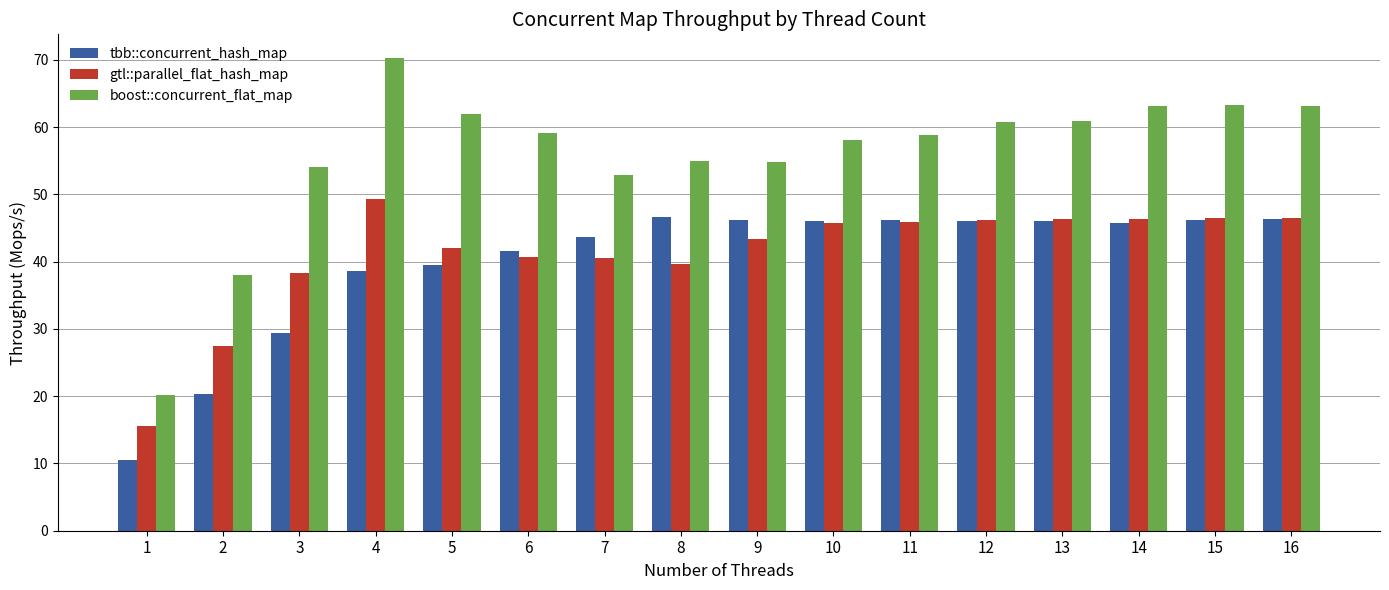

How many bars are there in each group?

3